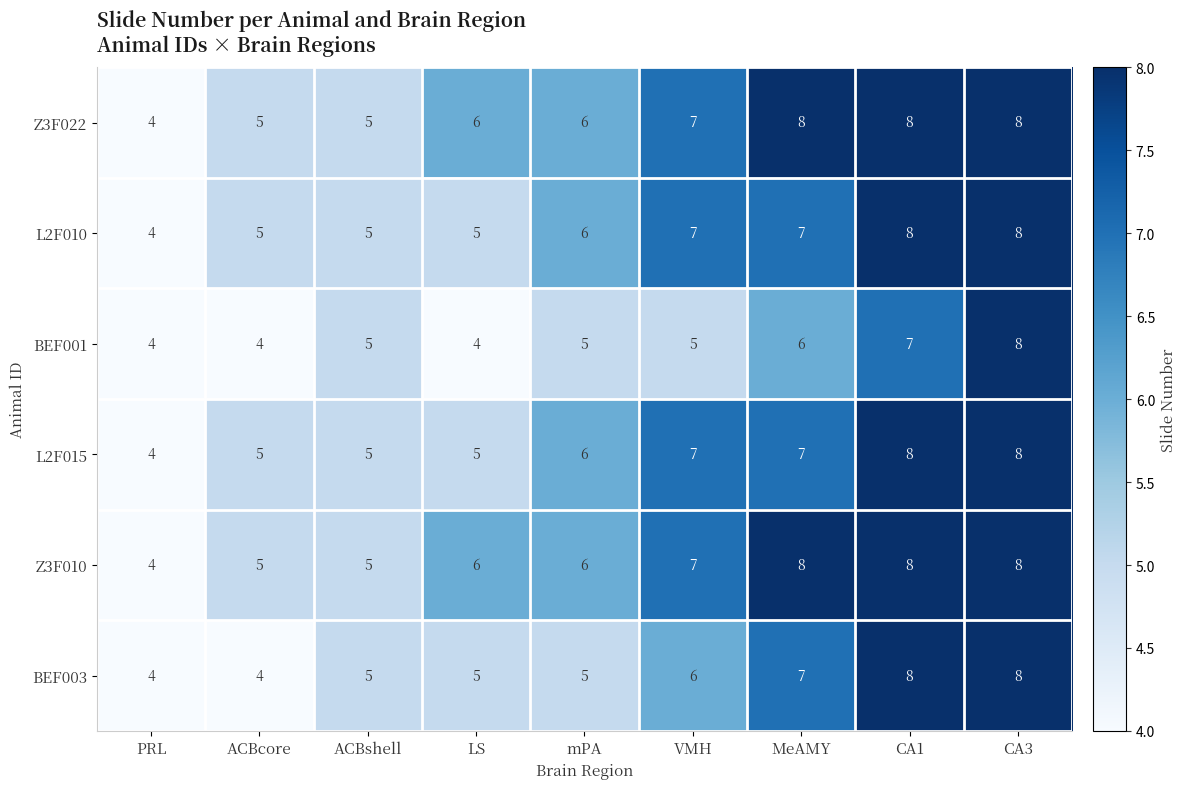

What is the total value across all series at PRL?

24